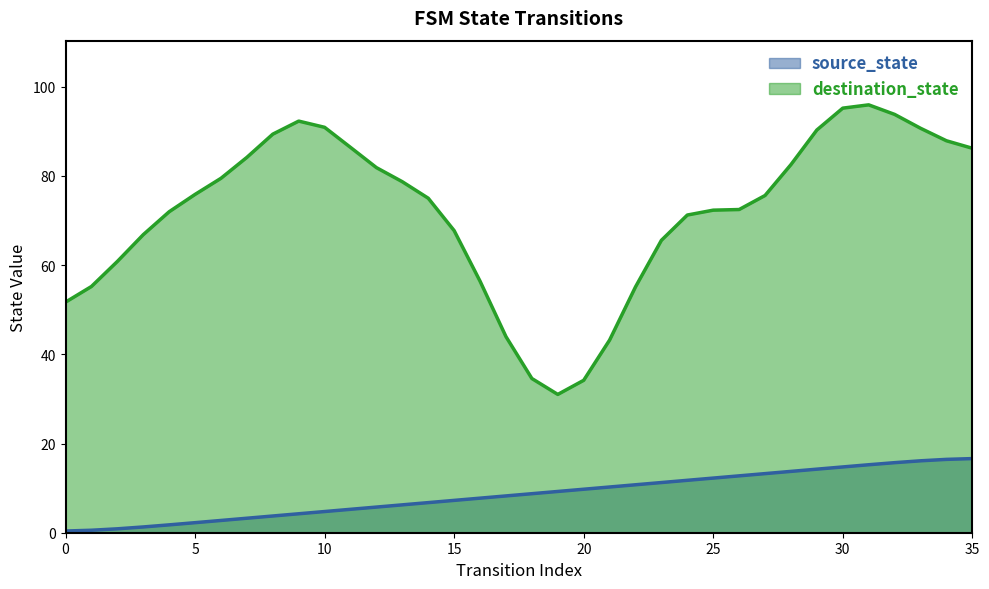

What is the difference between the second highest and second lowest values?

15.9